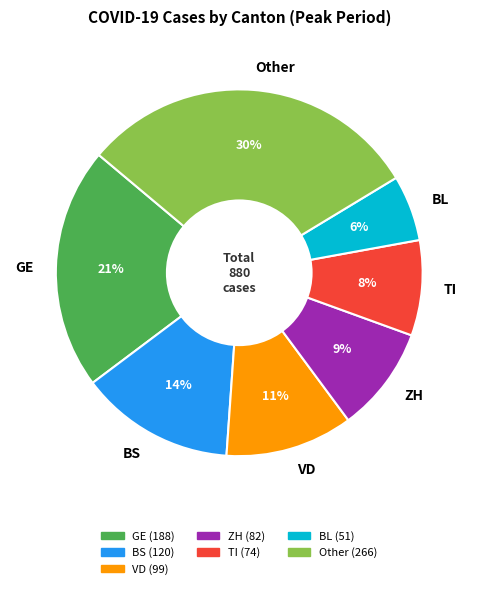

Do ZH and Other together represent more than half of the pie?

No